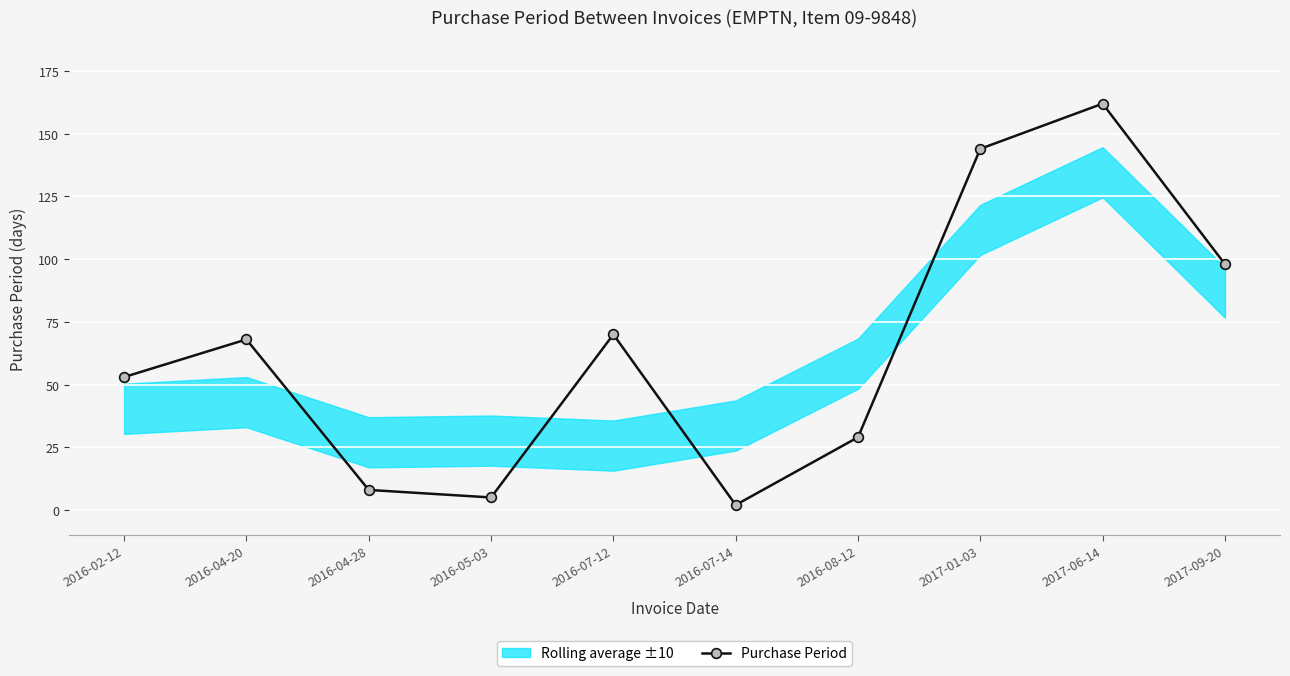

What position from the right is 2017-01-03?

3